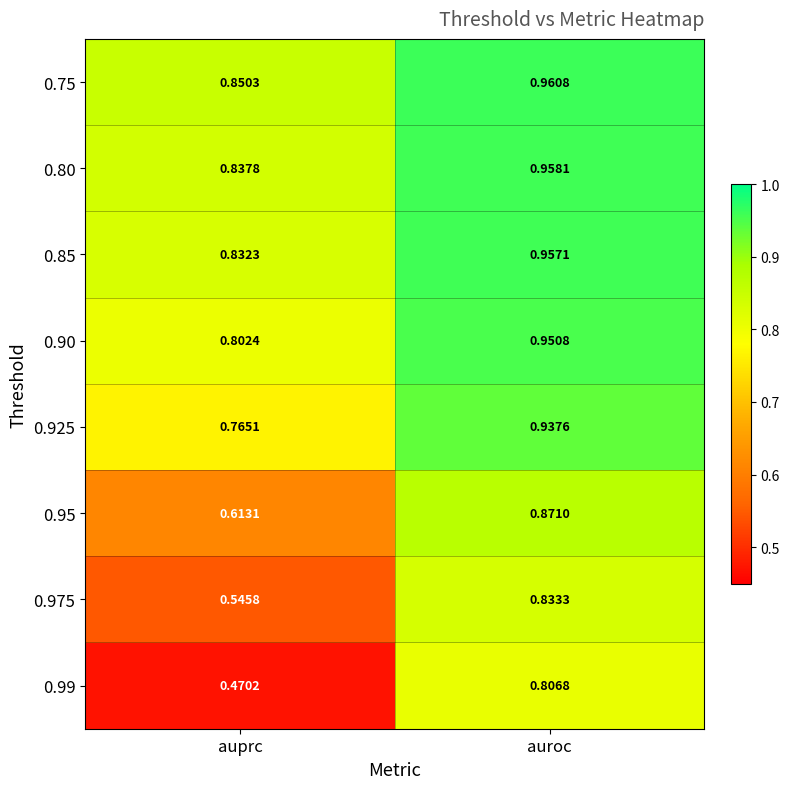

At which label is 0.925 closest to 0?

auprc